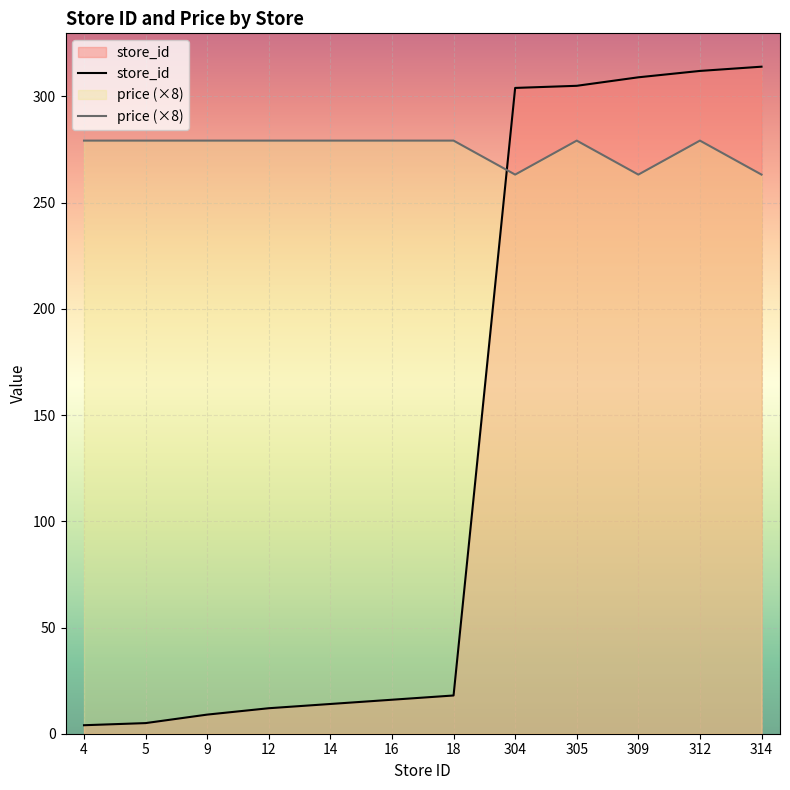

Reading left to right, transcribe all the data shown in this chart.

store_id: 4.0	5.0	9.0	12.0	14.0	16.0	18.0	304.0	305.0	309.0	312.0	314.0
price: 279.2	279.2	279.2	279.2	279.2	279.2	279.2	263.2	279.2	263.2	279.2	263.2